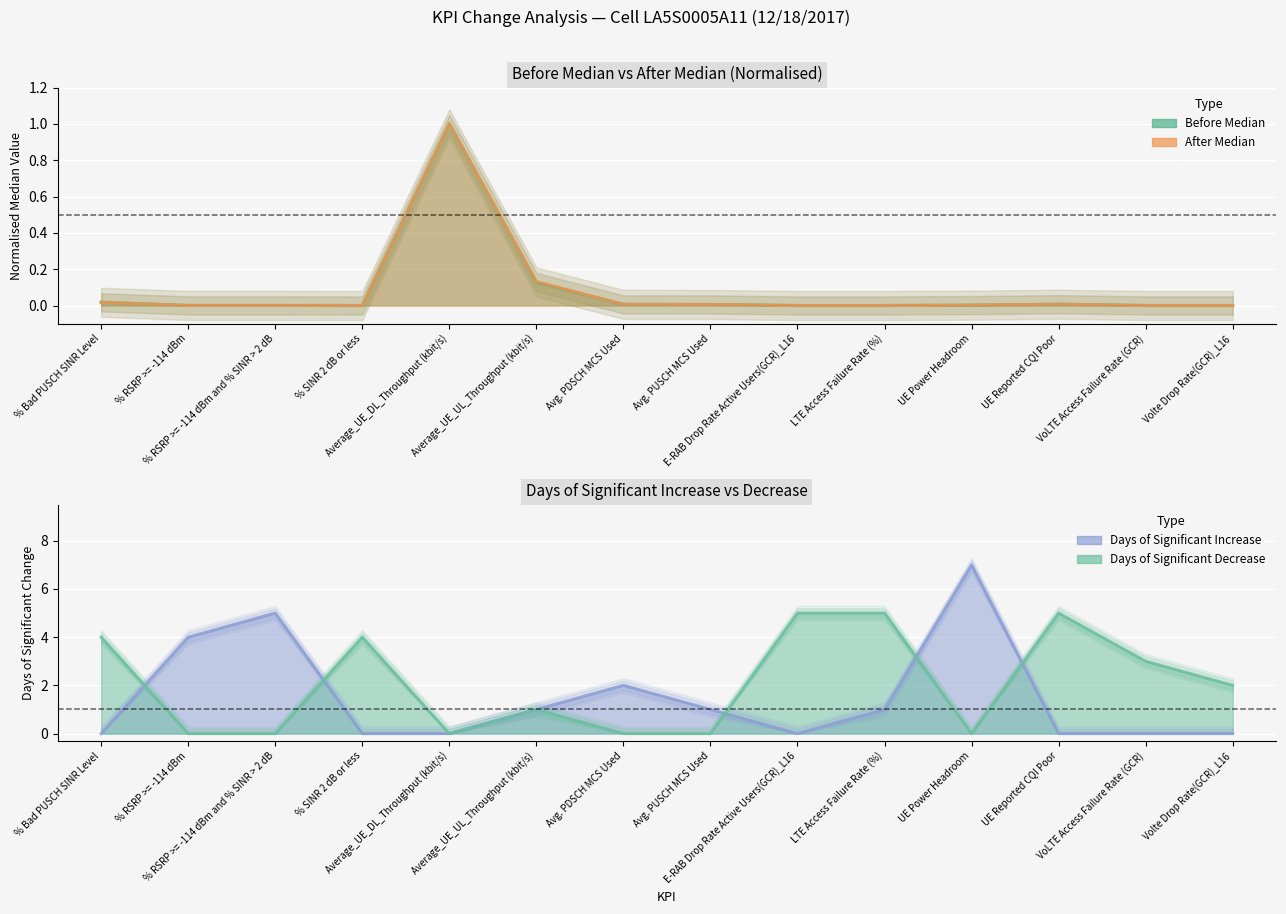

True or false: After Median and Before Median intersect in this chart.

True